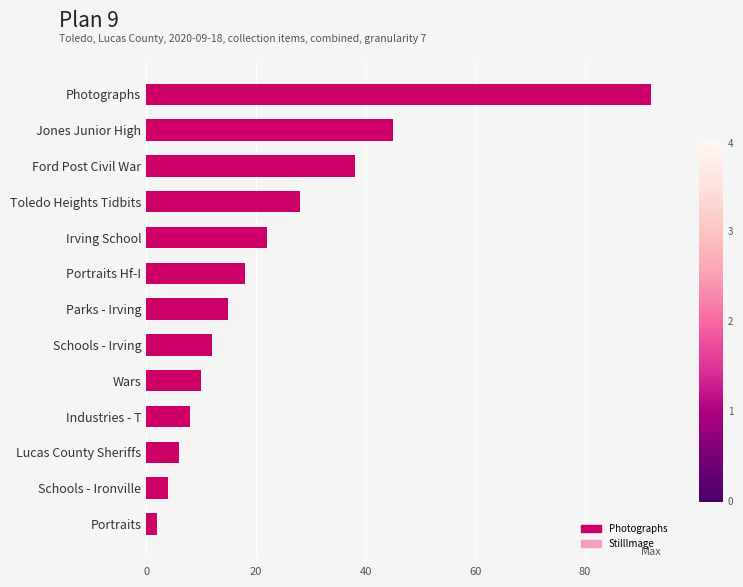

How many series are shown in this chart?

2